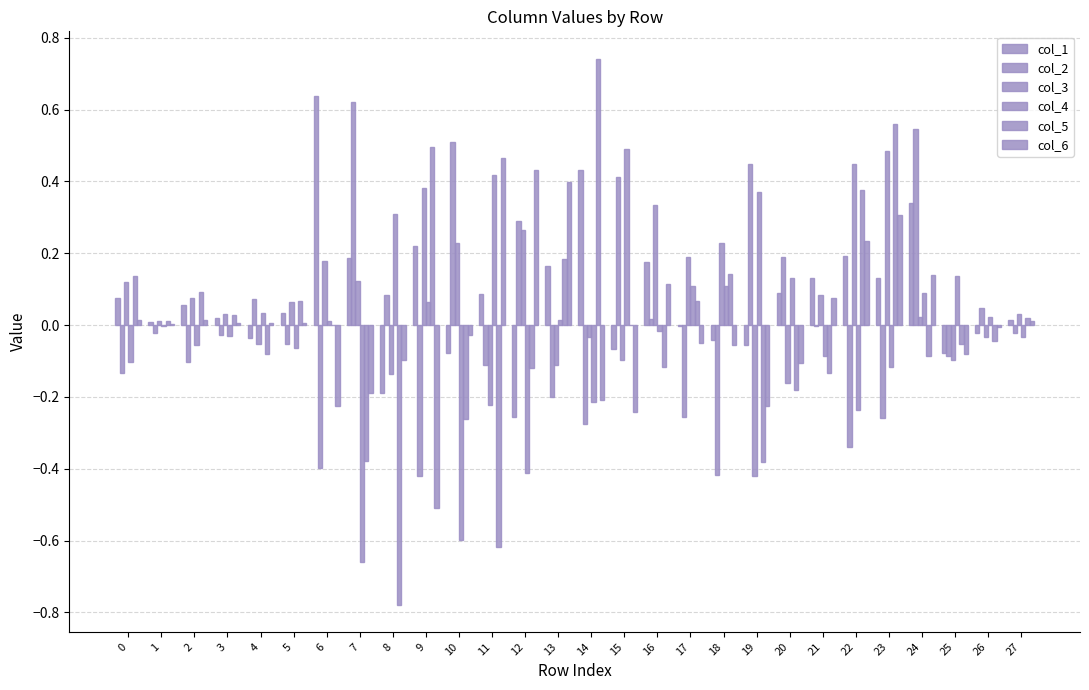

List the labels in order of col_6 value, smallest first.

9, 15, 6, 19, 14, 7, 20, 8, 25, 18, 17, 10, 26, 1, 5, 4, 3, 27, 0, 2, 21, 16, 24, 22, 23, 13, 12, 11